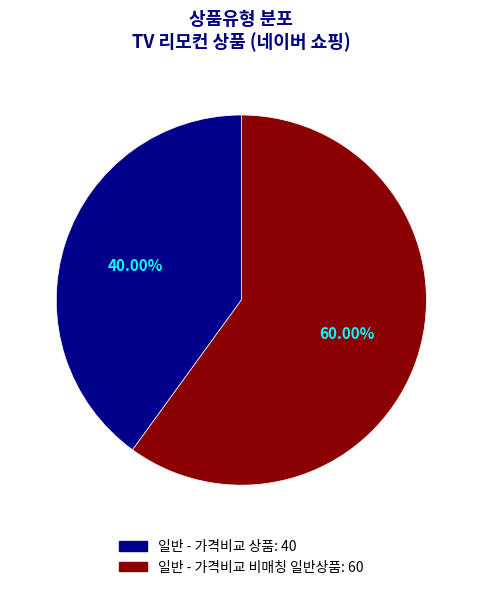

To the nearest percent, what is the combined percentage of 일반 - 가격비교 상품 and 일반 - 가격비교 비매칭 일반상품?

100%